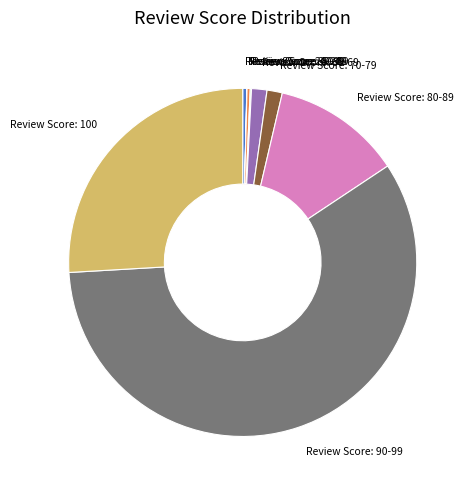

Is Review Score: 90-99 the majority of the pie?

Yes